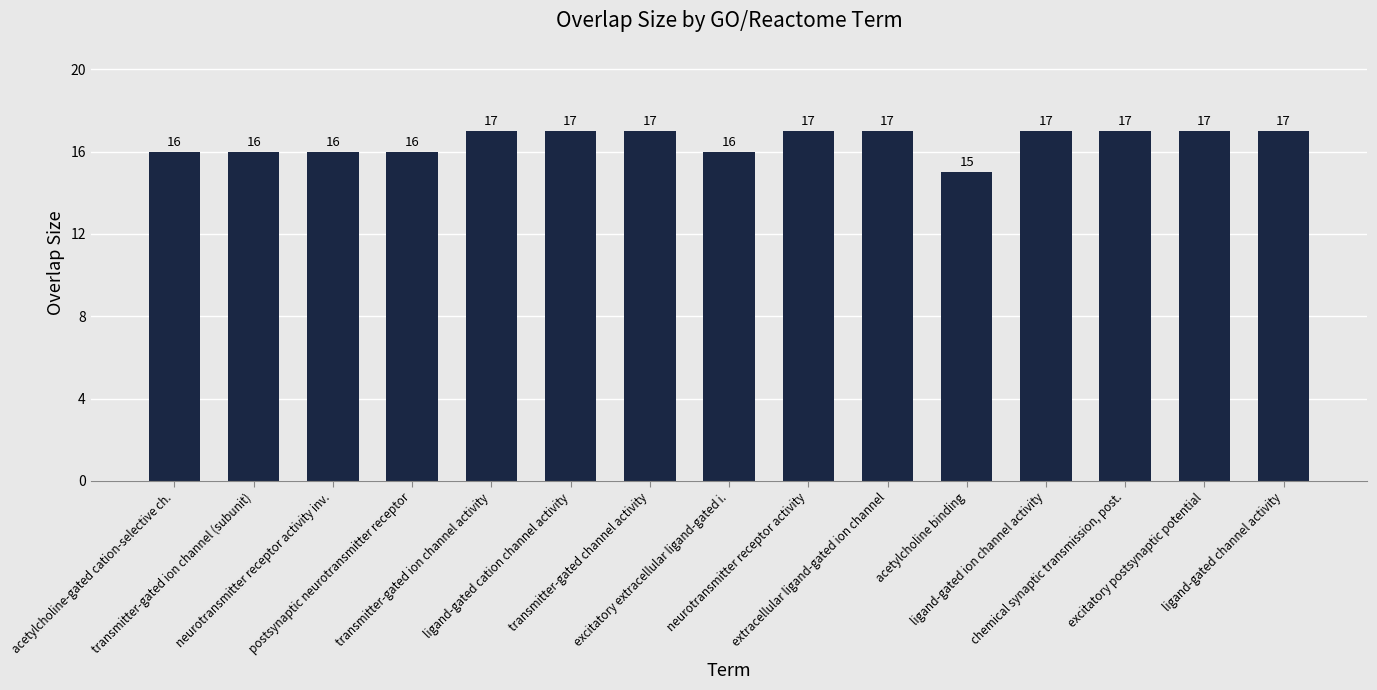

What position from the left is postsynaptic neurotransmitter receptor?

4